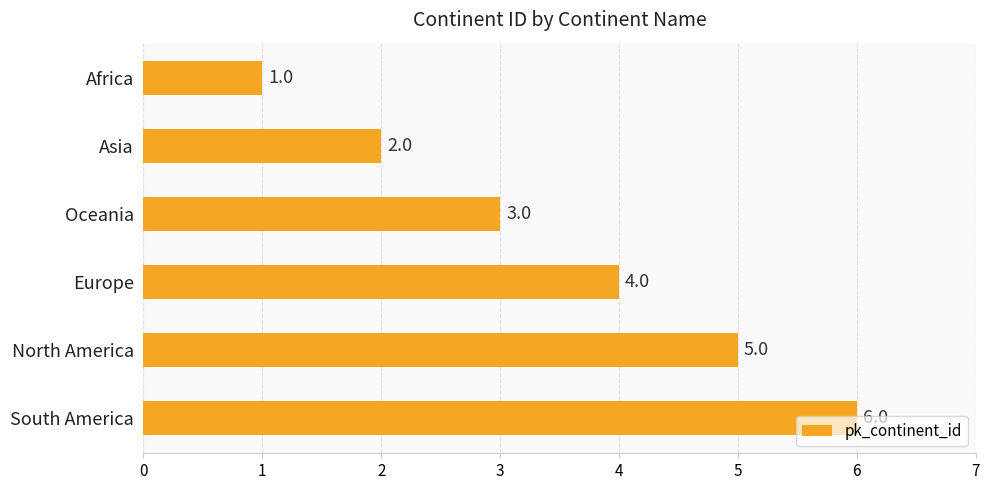

List the labels in order of value, largest first.

South America, North America, Europe, Oceania, Asia, Africa